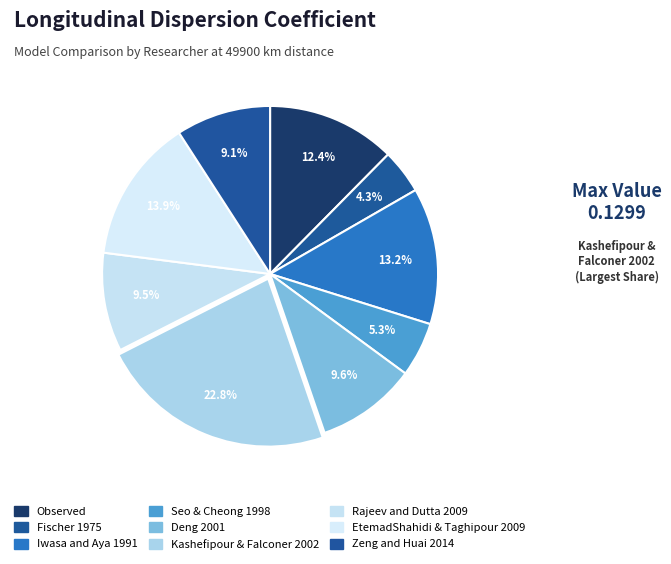

How many slices are in this pie chart?

9